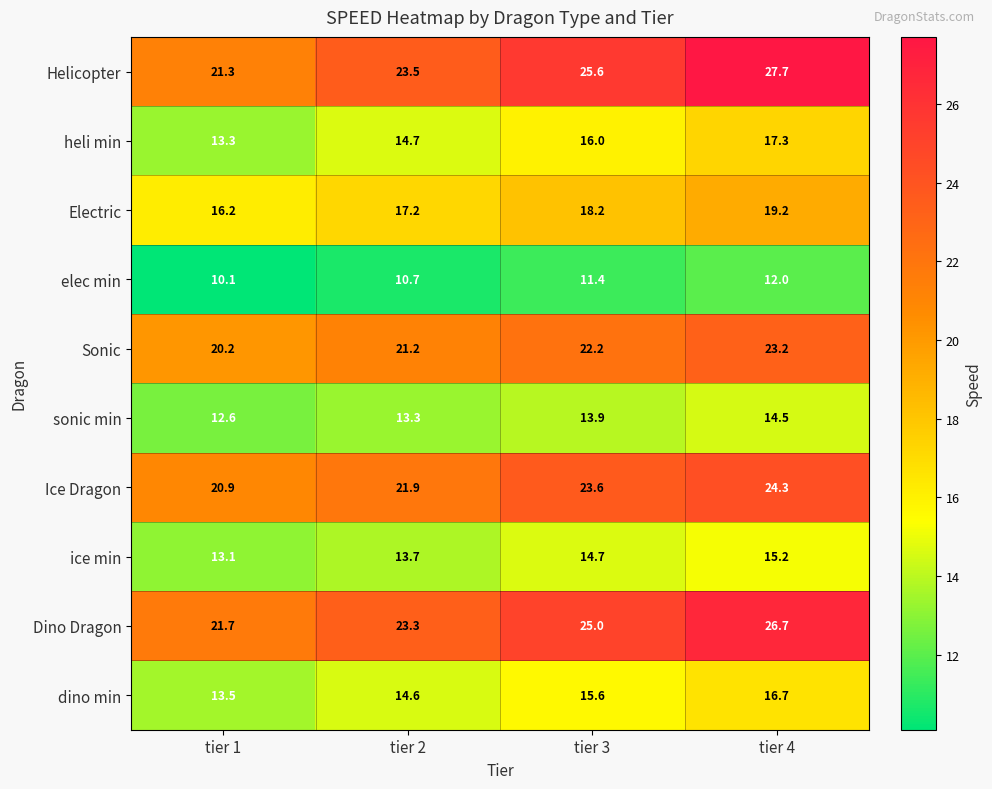

Where is elec min nearest to the value 11?

tier 2